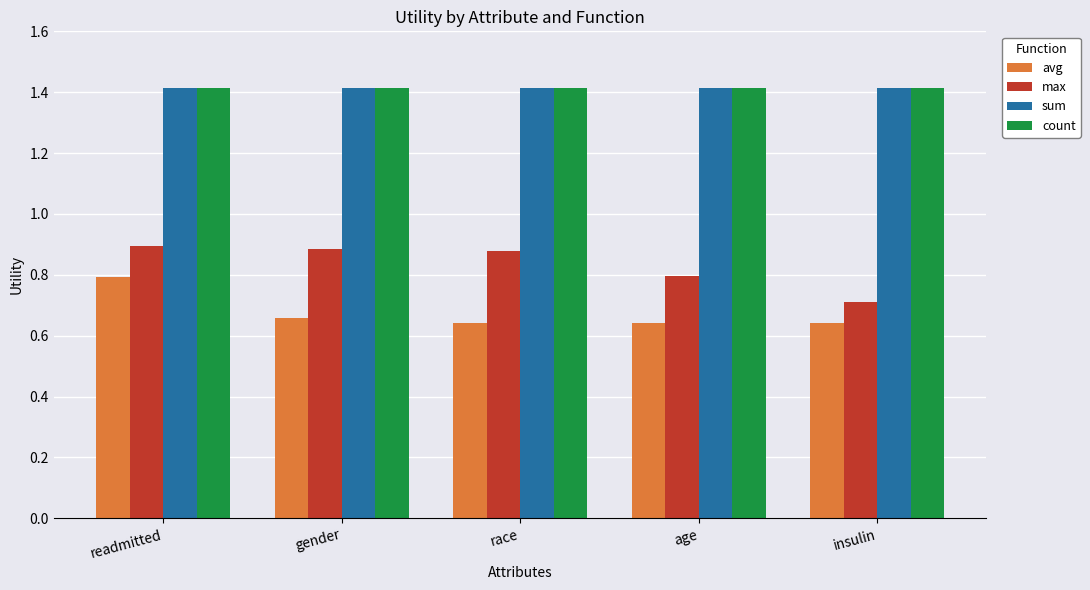

Is the value of max at gender greater than the value of sum at race?

No